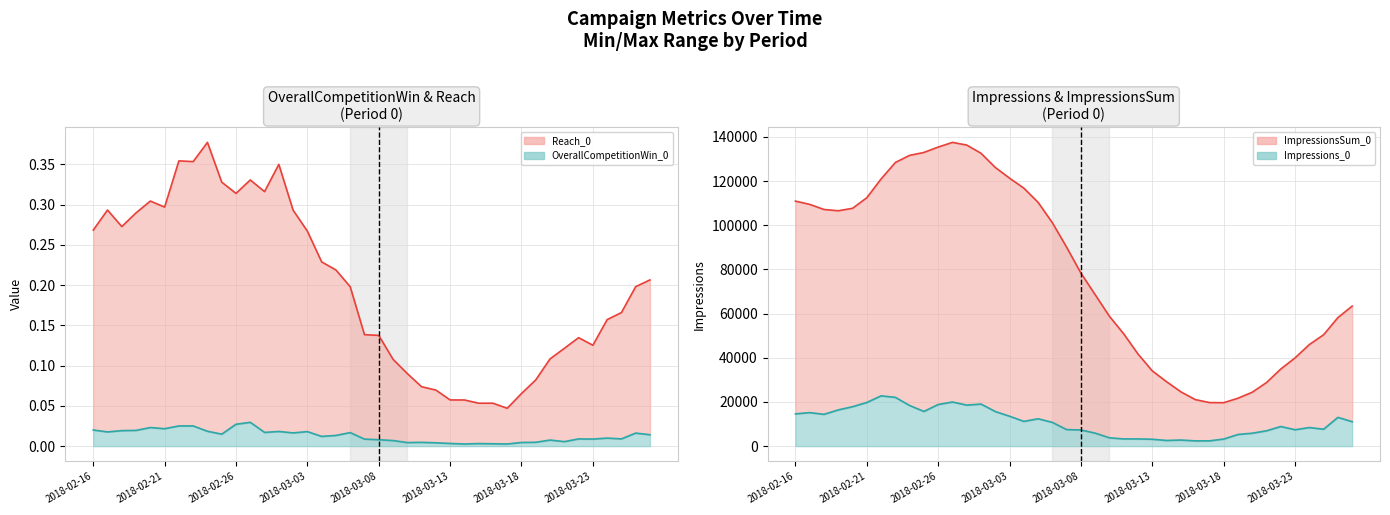

Is the value of Reach_0 at 2018-02-18 greater than the value of OverallCompetitionWin_0 at 2018-03-21?

Yes